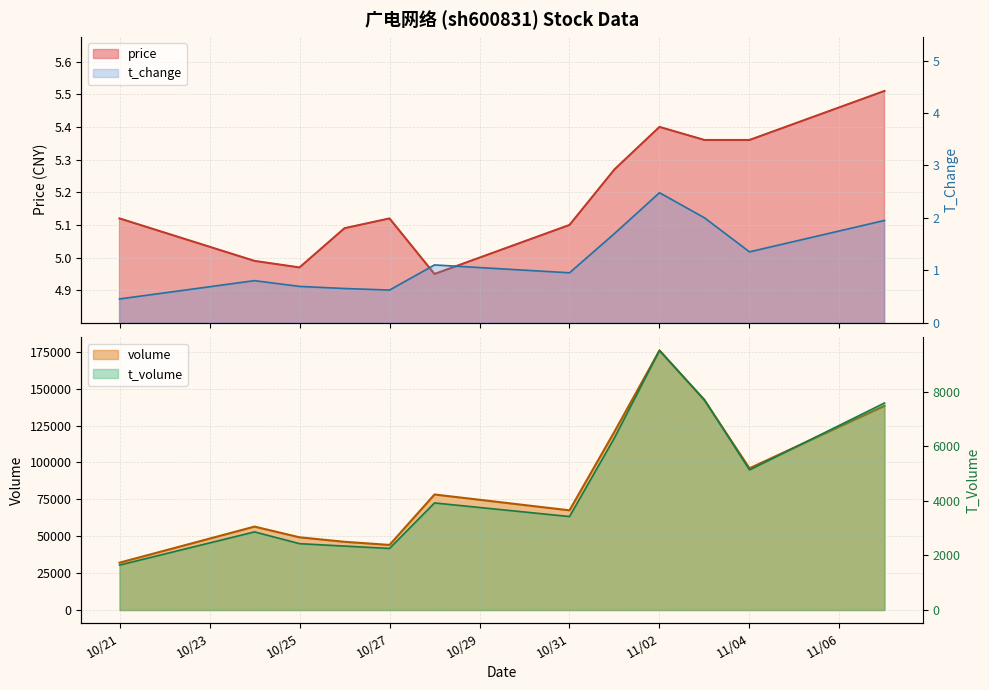

Reading right to left, extract all data points from this chart.

price: 5.5	5.4	5.4	5.4	5.3	5.1	5.0	5.1	5.1	5.0	5.0	5.1
t_change: 1.9	1.4	2.0	2.5	1.7	0.9	1.1	0.6	0.7	0.7	0.8	0.5